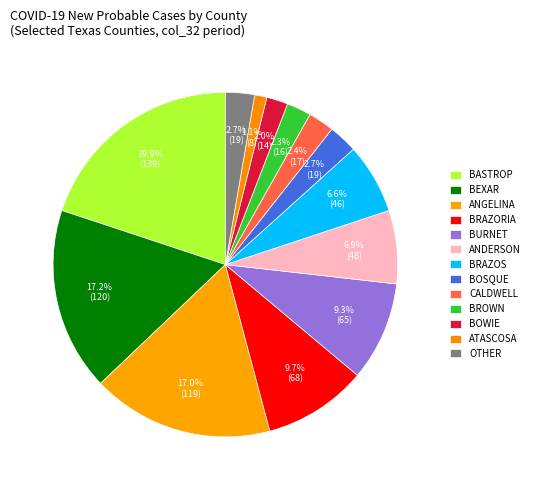

Which category has the biggest portion of the pie?

Bastrop